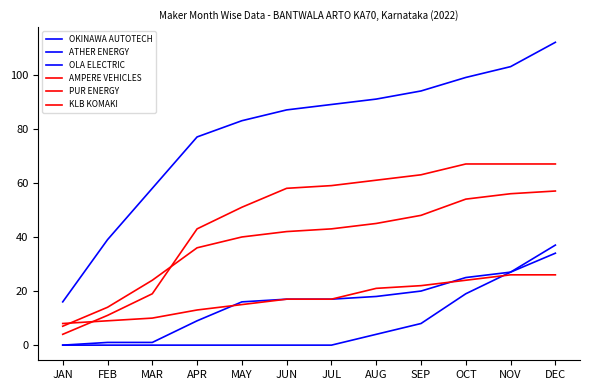

What is the average value of the PUR ENERGY series?

39